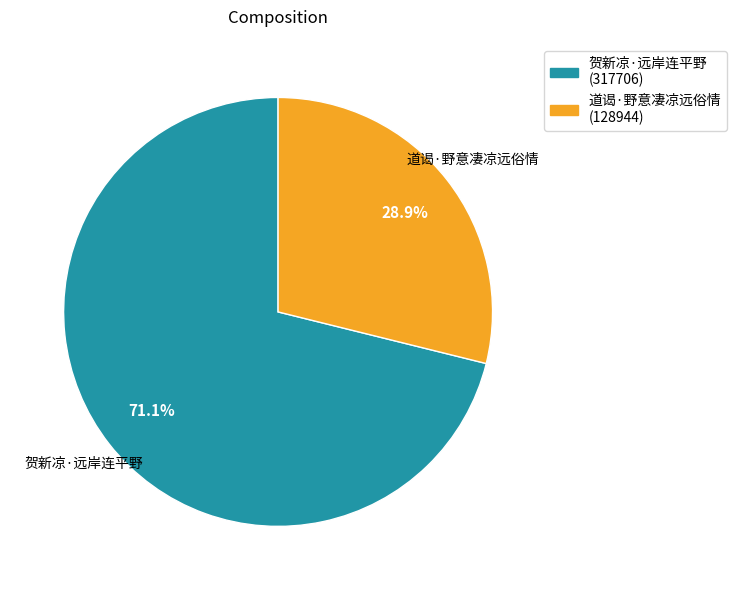

To the nearest percent, what percentage of the pie is 道谒·野意凄凉远俗情?

29%